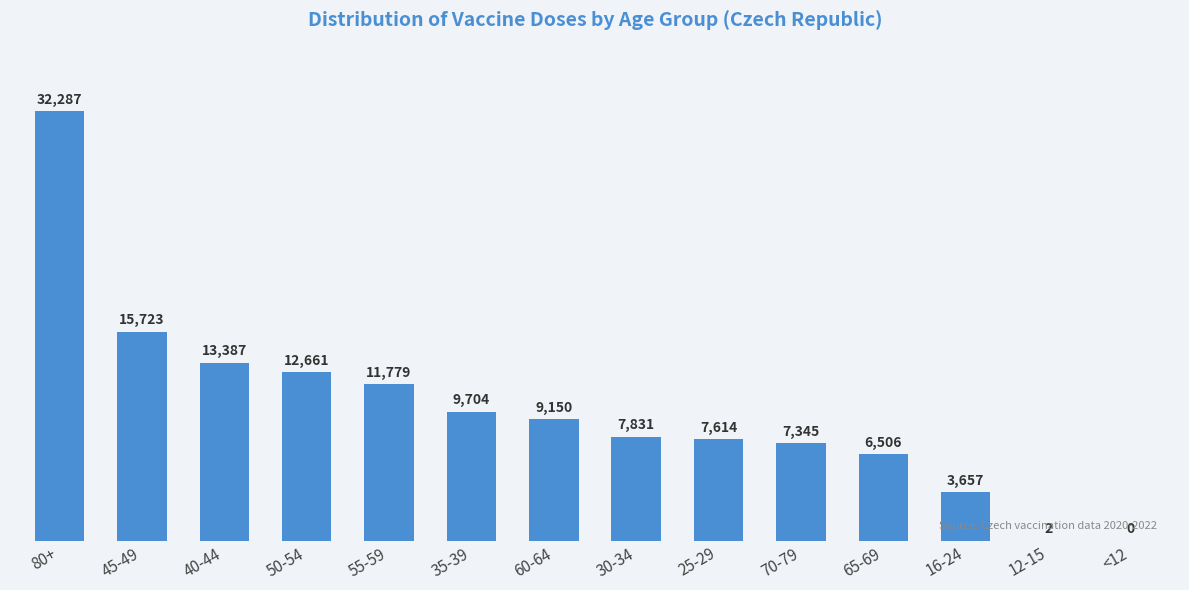

At which category does the chart reach its peak across all series?

80+